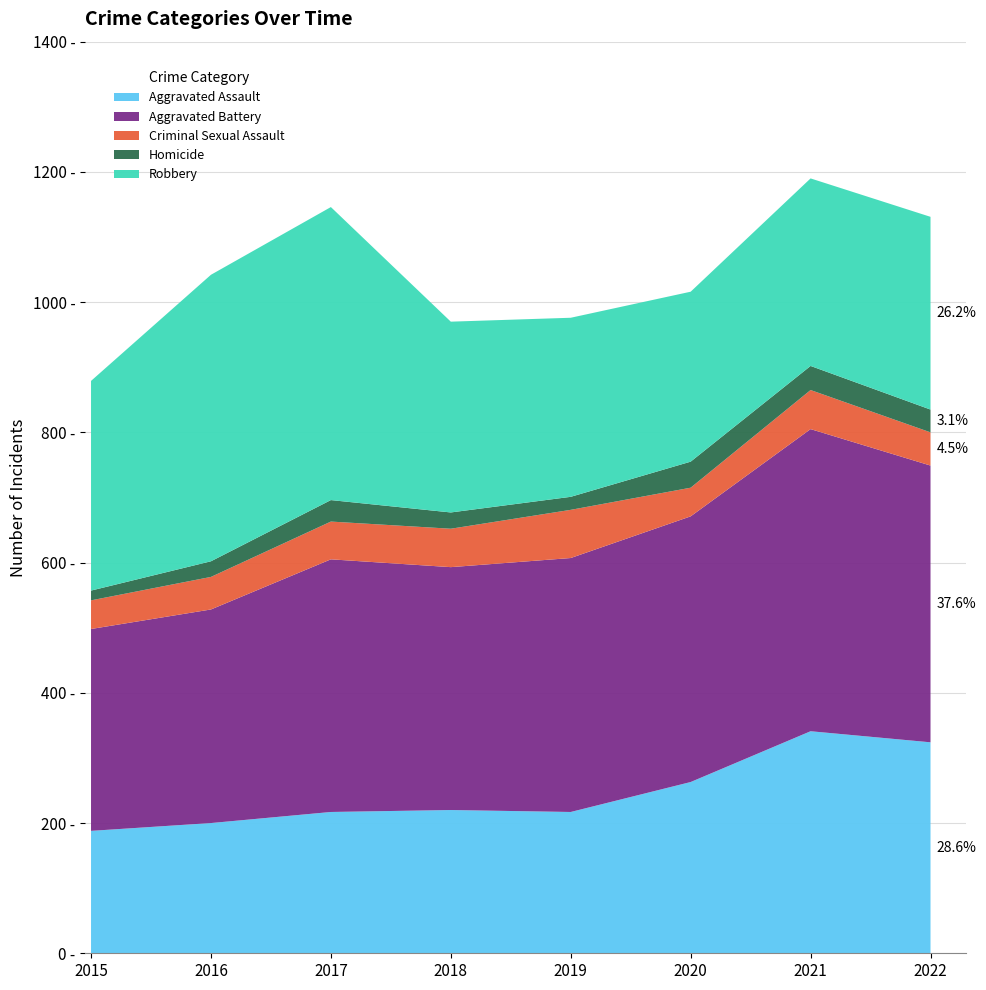

Reading left to right, list all the values displayed in this chart.

Aggravated Assault: 2015=188	2016=200	2017=217	2018=220	2019=217	2020=263	2021=341	2022=324
Aggravated Battery: 2015=310	2016=328	2017=388	2018=373	2019=390	2020=408	2021=464	2022=425
Criminal Sexual Assault: 2015=44	2016=50	2017=58	2018=59	2019=74	2020=44	2021=60	2022=51
Homicide: 2015=15	2016=24	2017=33	2018=25	2019=20	2020=40	2021=37	2022=35
Robbery: 2015=322	2016=440	2017=450	2018=293	2019=275	2020=261	2021=288	2022=296